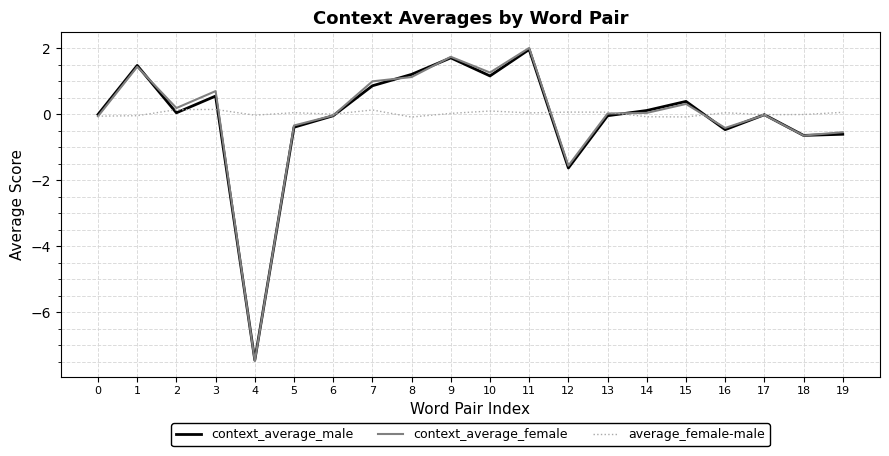

What is the minimum value for context_average_female?

-7.5